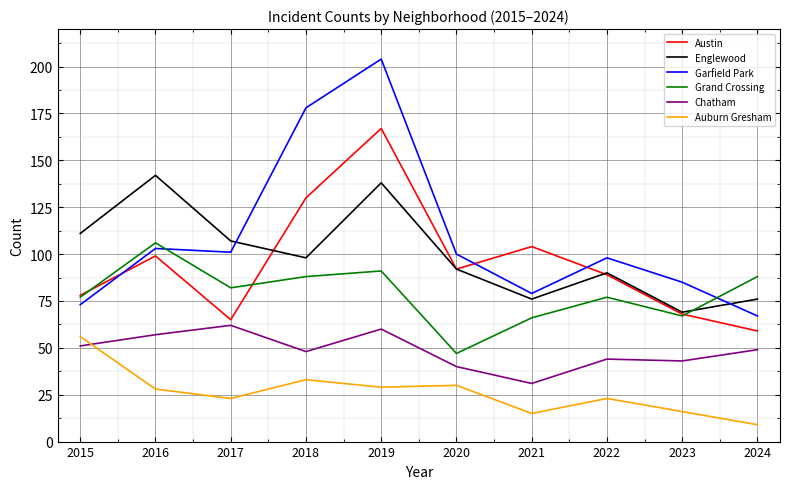

The Englewood series shows 71 at 2017. True or false?

False